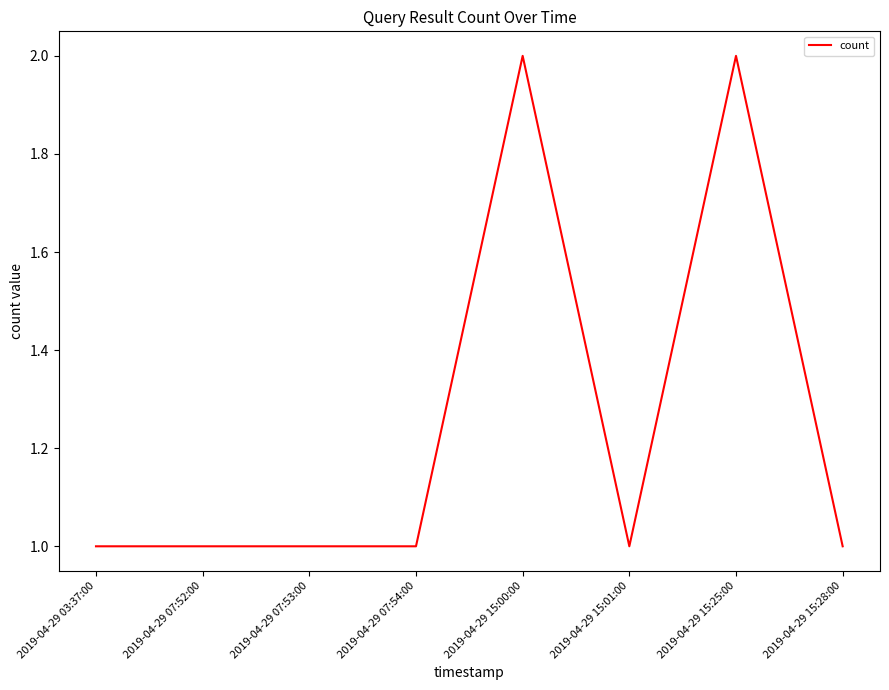

What is the sum of all values?

10